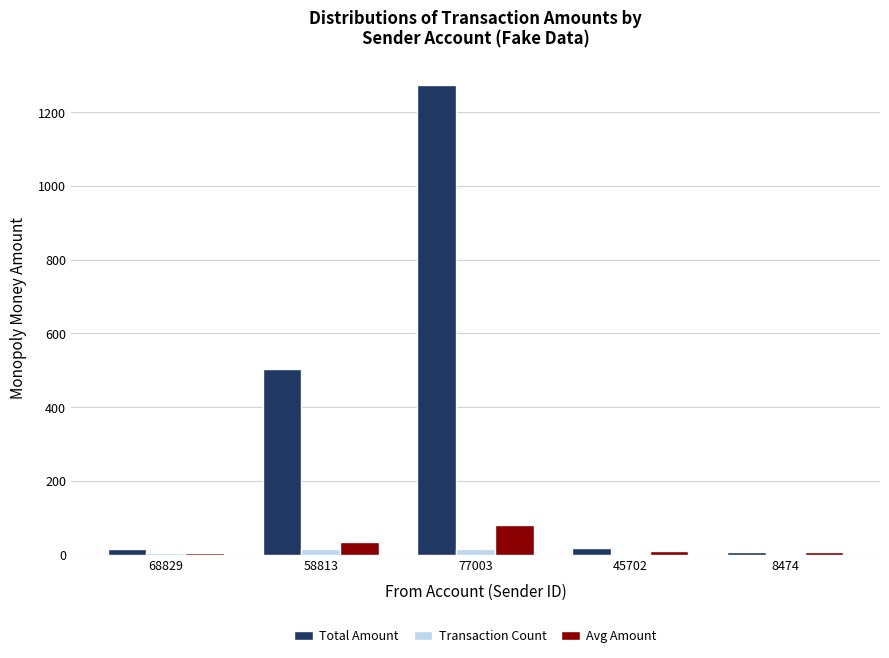

What is the maximum value for Transaction Count?

16.0